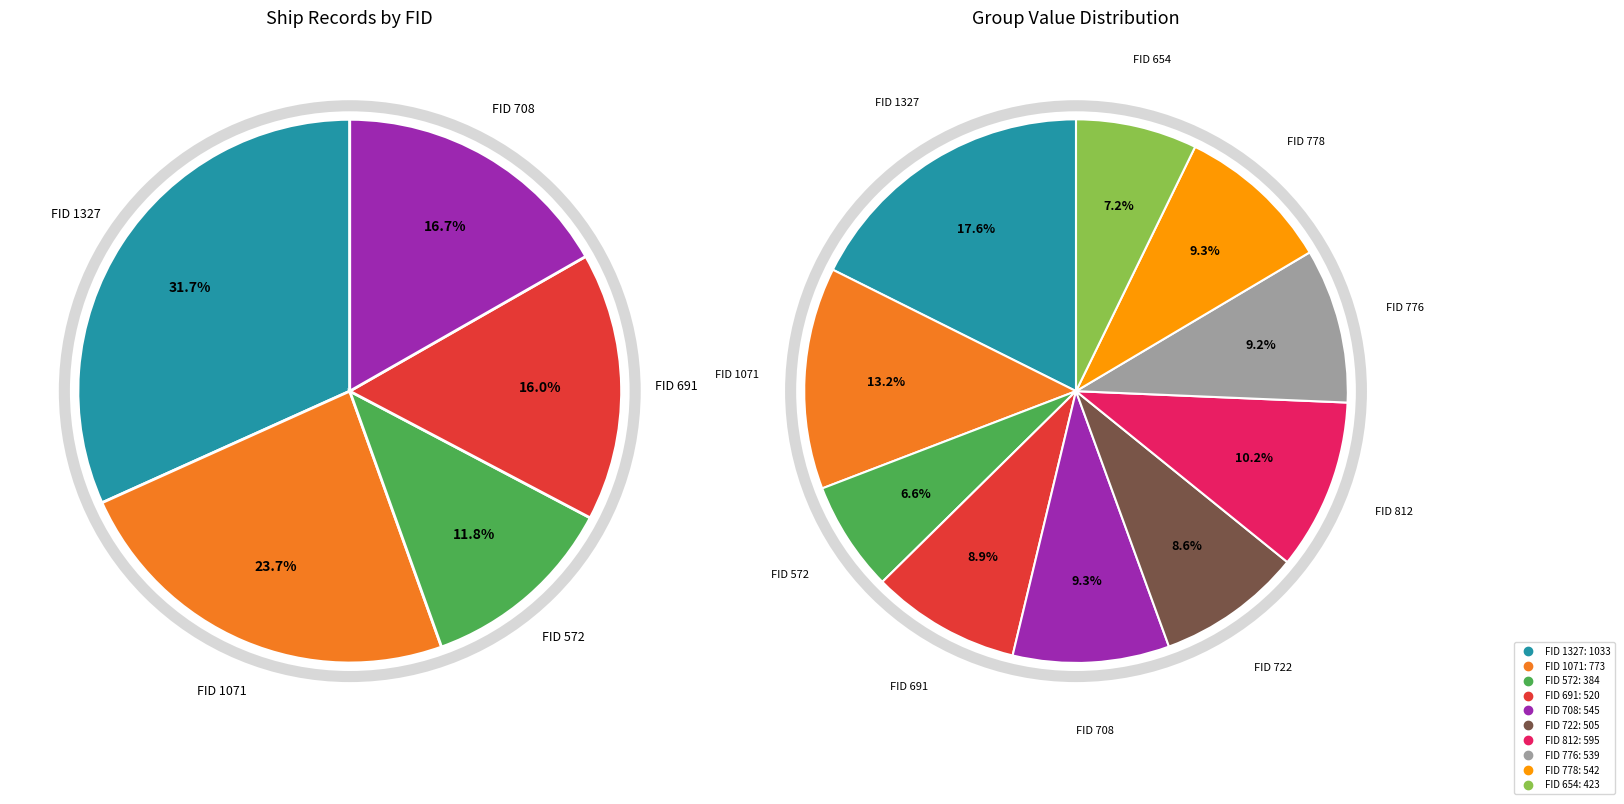

How much of the chart is everything except 722?

91.4%